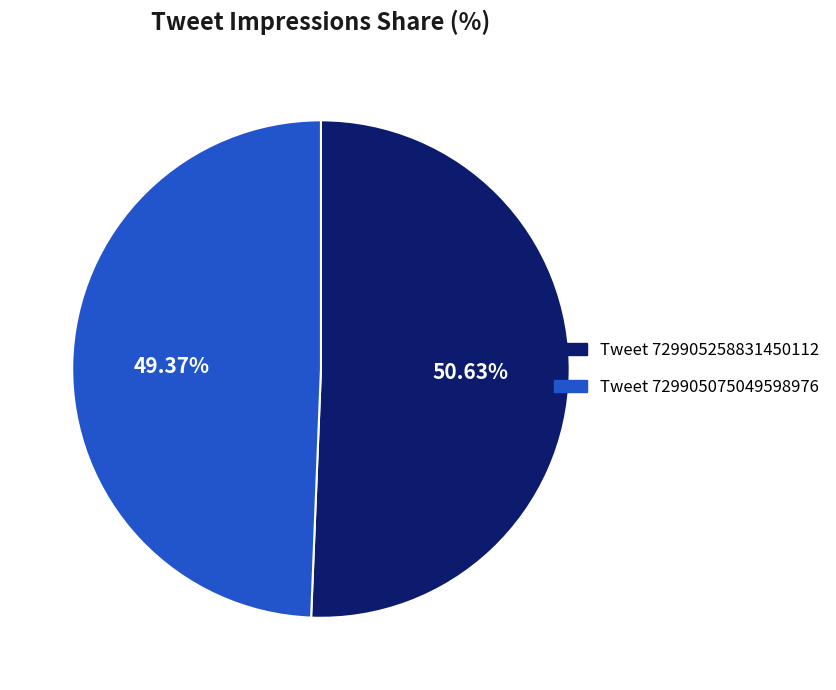

Which has a higher value, Tweet 729905258831450112 or Tweet 729905075049598976?

Tweet 729905258831450112